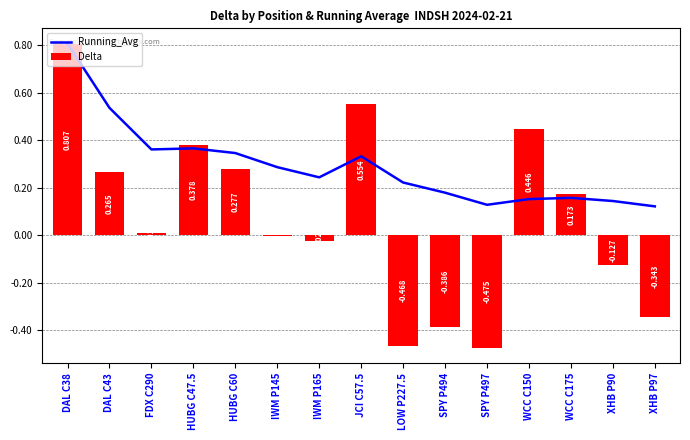

Is it true that Delta equals -0.2 at LOW P227.5?

False